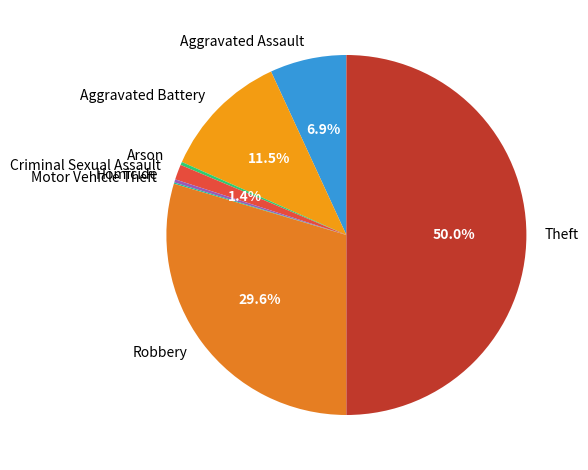

Which category has the biggest portion of the pie?

Theft